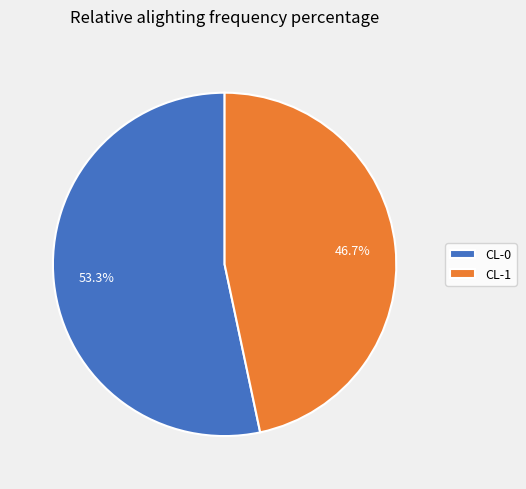

What is the largest slice in the pie chart?

CL-0